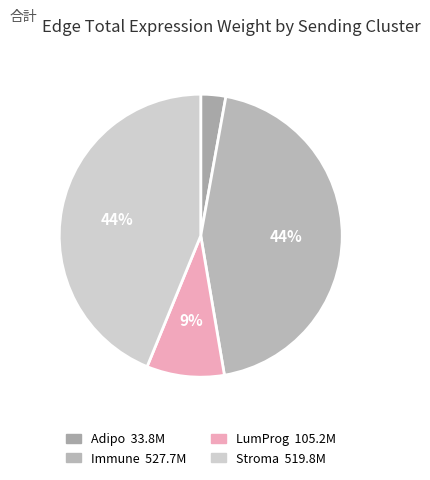

To the nearest percent, what is the difference between the Immune and Stroma slice percentages?

1%